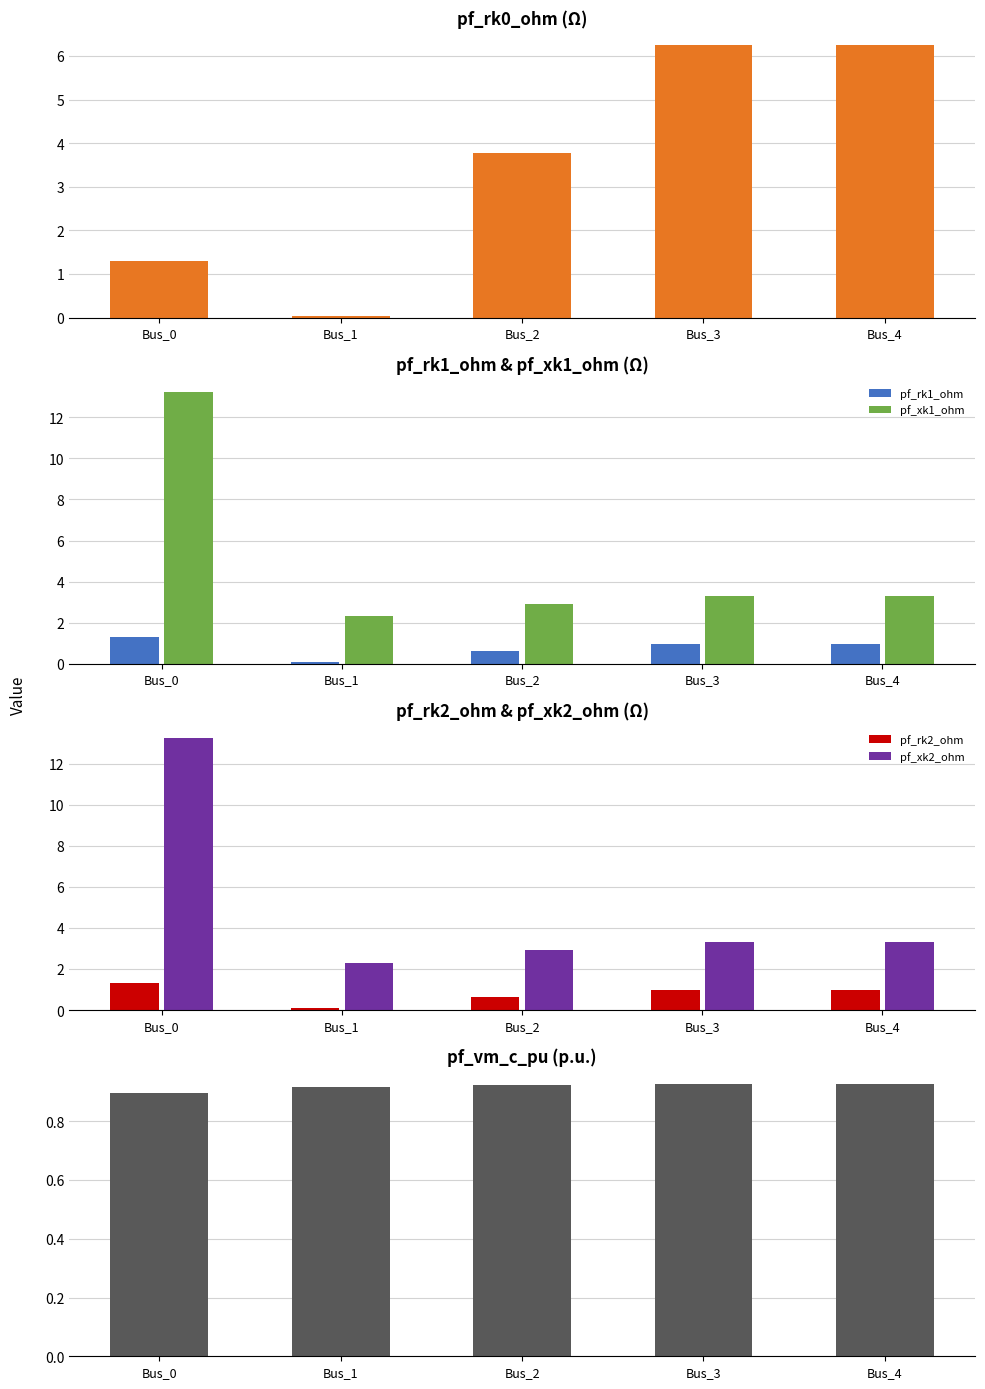

What is the sum of the pf_rk0_ohm values at Bus_4 and Bus_0?

7.5